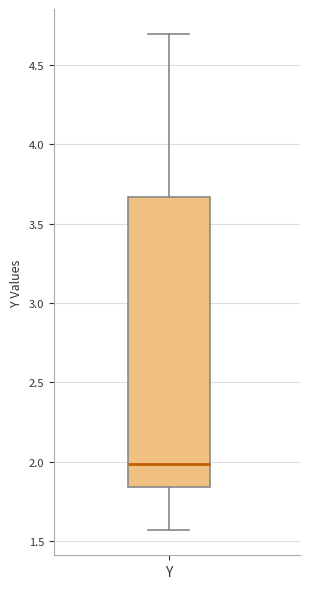

Transcribe this box plot: give where the median line is, the range the box spans, and where the two whiskers end, as read against the y-axis. The values are not printed on the chart, so give them approximately, as read against the axis.

median 2.00, box 1.85 to 3.65, whiskers 1.55 to 4.70